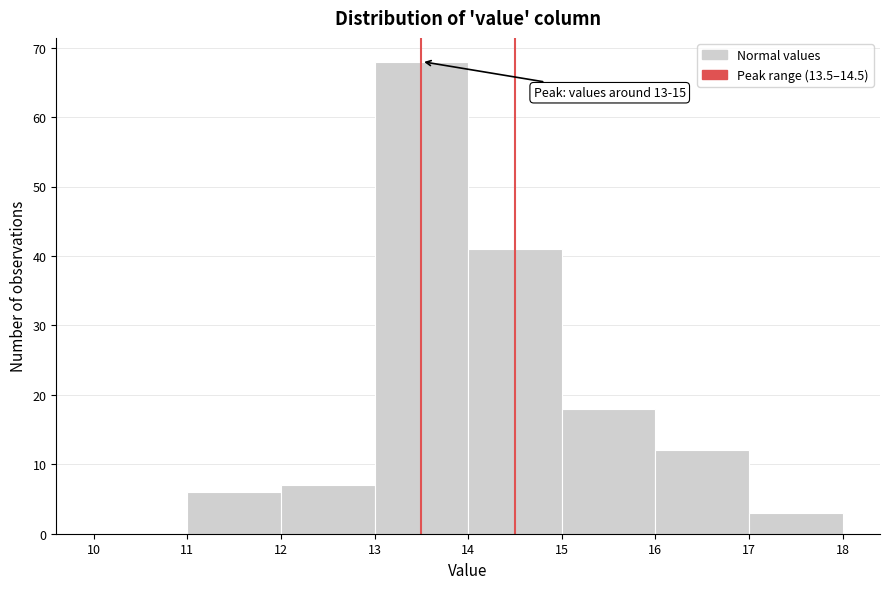

Over which range of the x-axis is the bar tallest?

13 to 14